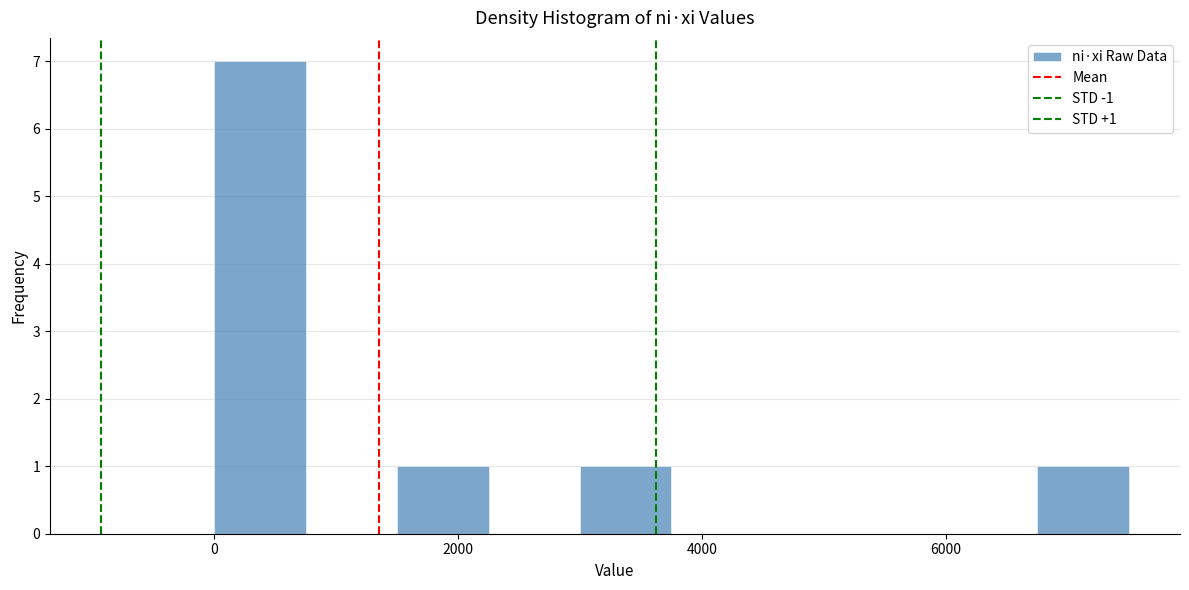

Around what value on the x-axis is the tallest bar? Give the approximate position of its centre, as read against the axis.

400